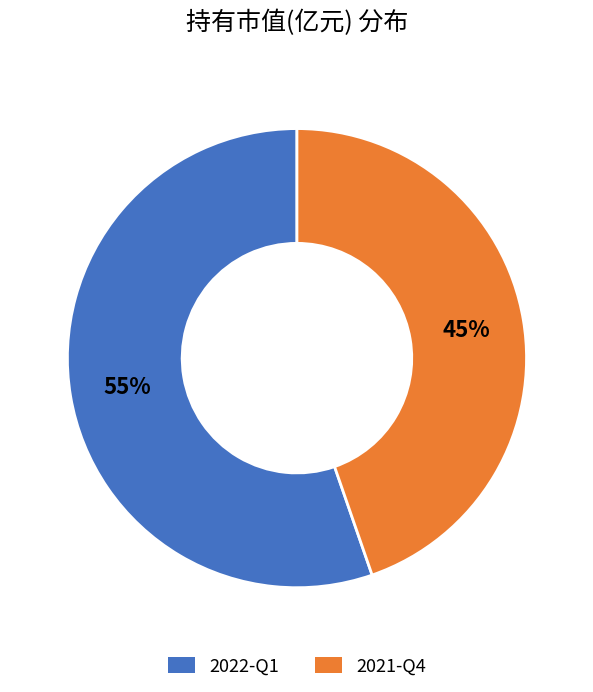

Between 2022-Q1 and 2021-Q4, which is larger?

2022-Q1